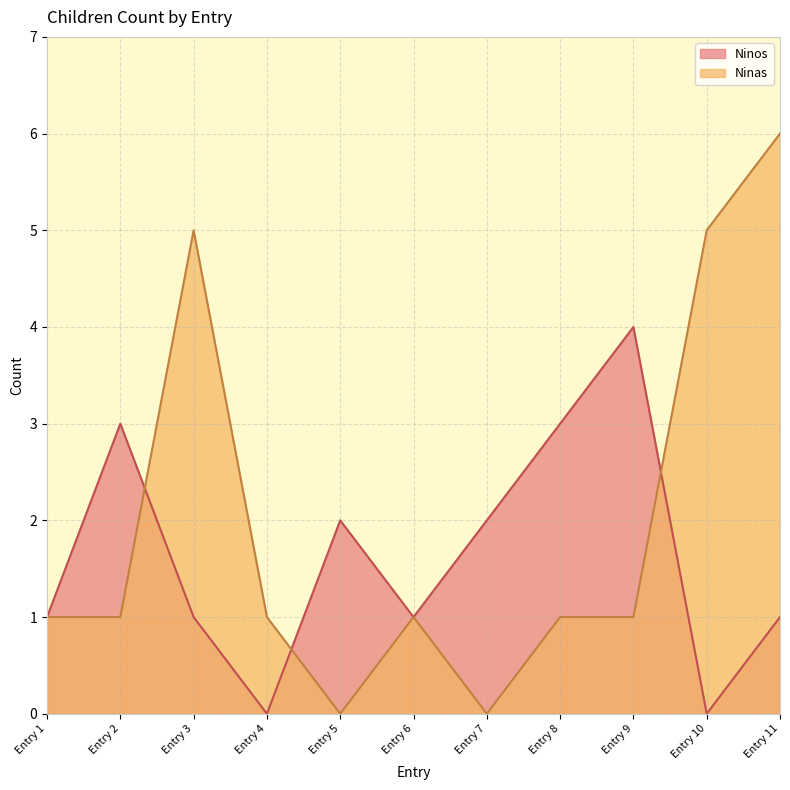

Rank the series at Entry 8 from highest to lowest value.

Ninos, Ninas